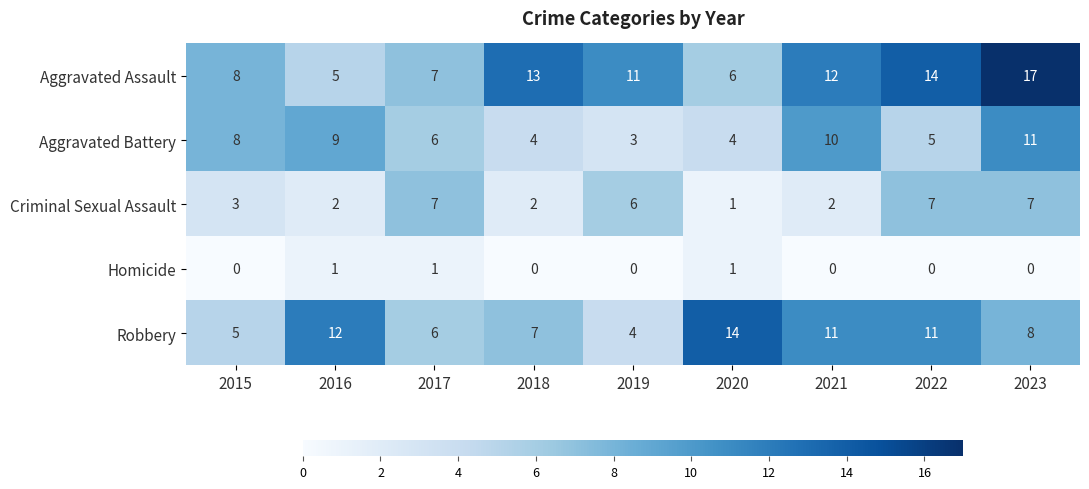

What is the difference between the maximum and second lowest values in the Aggravated Battery series?

7